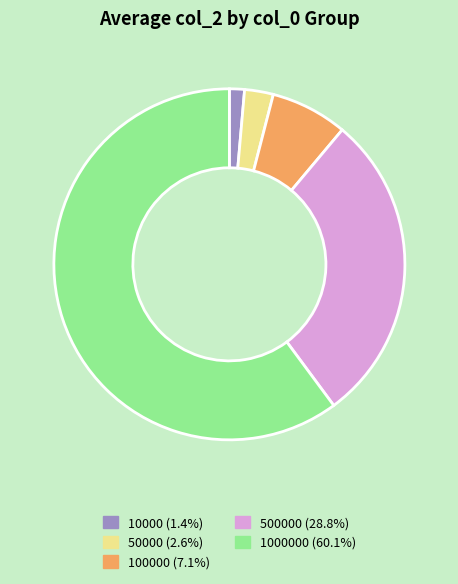

How many slices are in this pie chart?

5